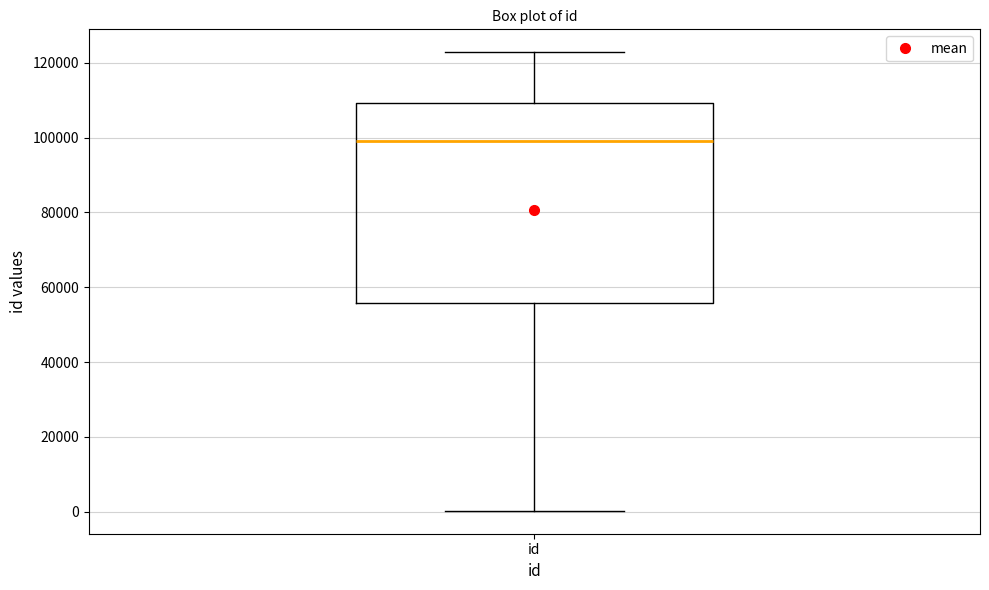

Read this box plot against the y-axis: the position of the median line, the range covered by the box, and the ends of both whiskers. The values are not printed on the chart, so give them approximately, as read against the axis.

median 98000, box 56000 to 110000, whiskers 0 to 122000